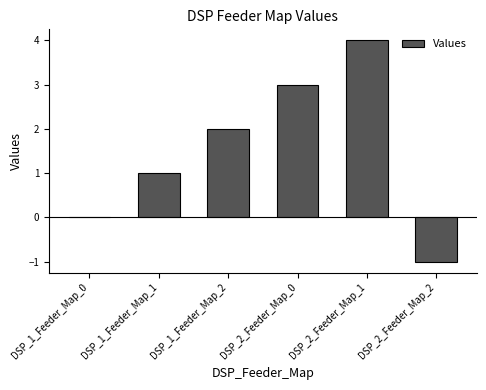

Is it true that the value at DSP_2_Feeder_Map_0 is 1?

False